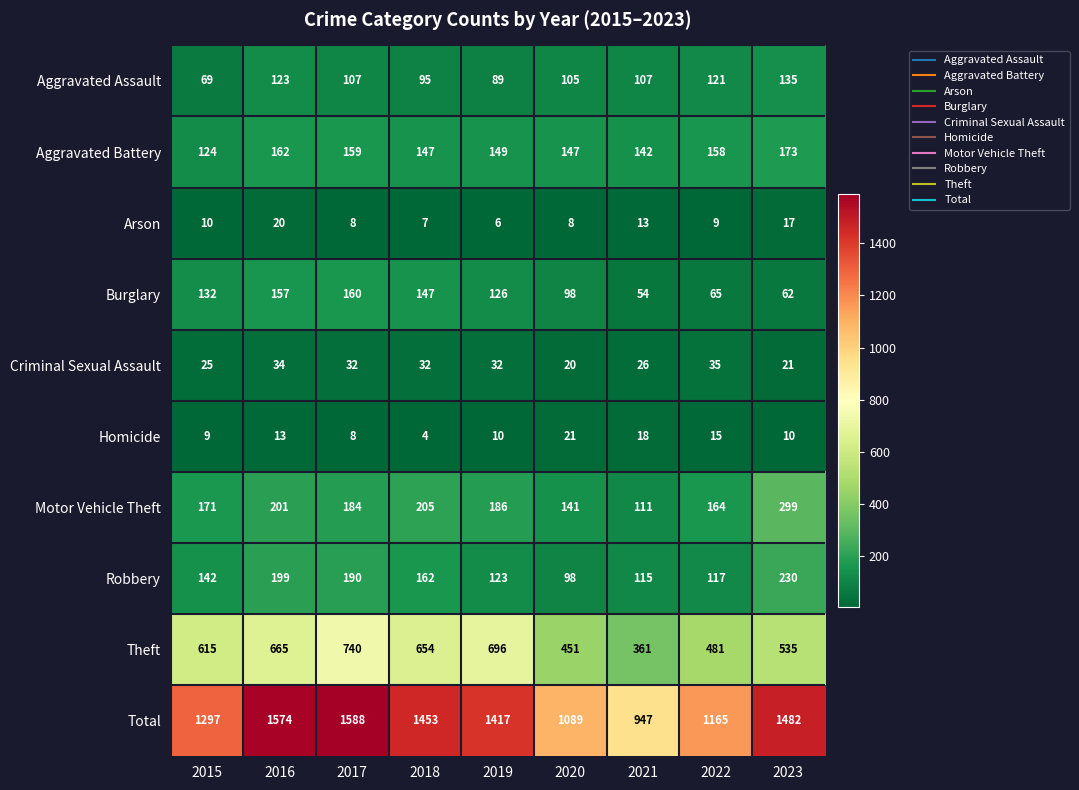

Is it true that Motor Vehicle Theft equals 462 at 2023?

False